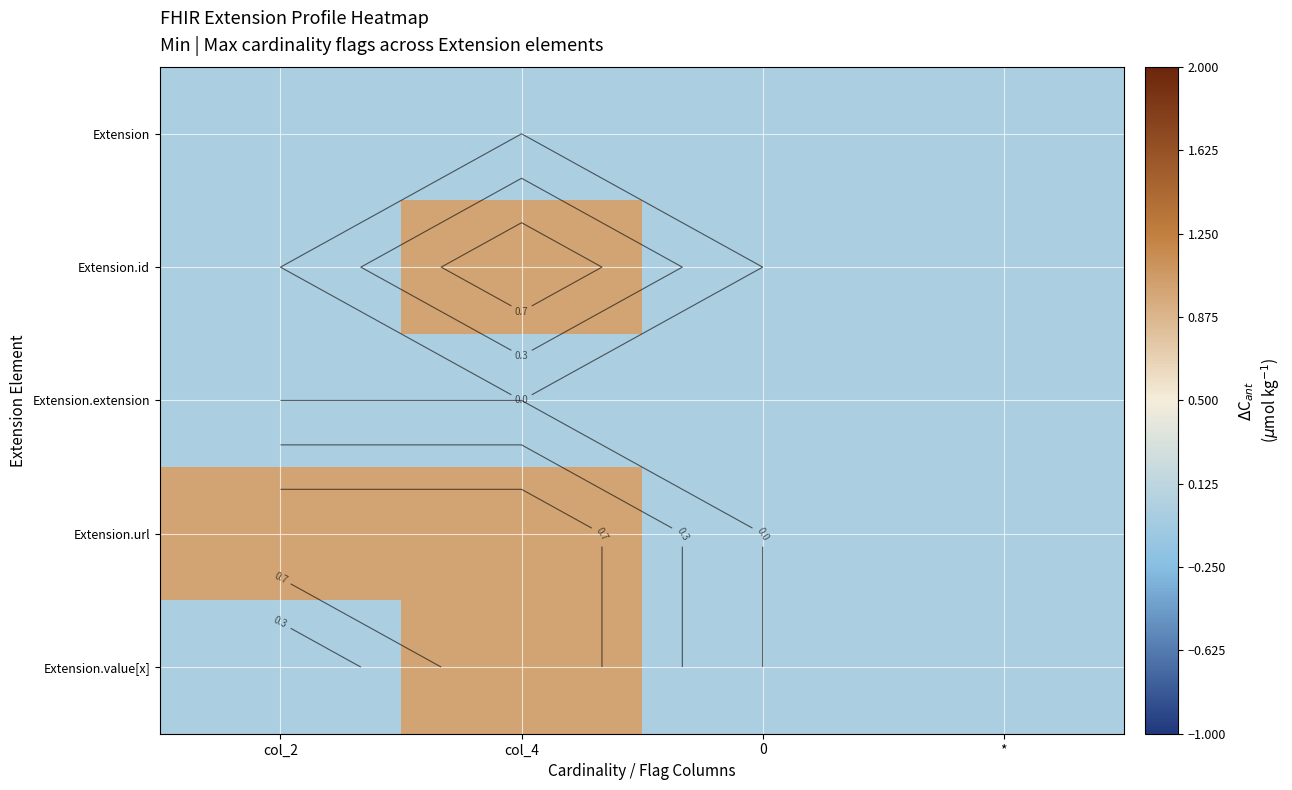

Between col_2 and *, which series saw the biggest shift?

Extension.url